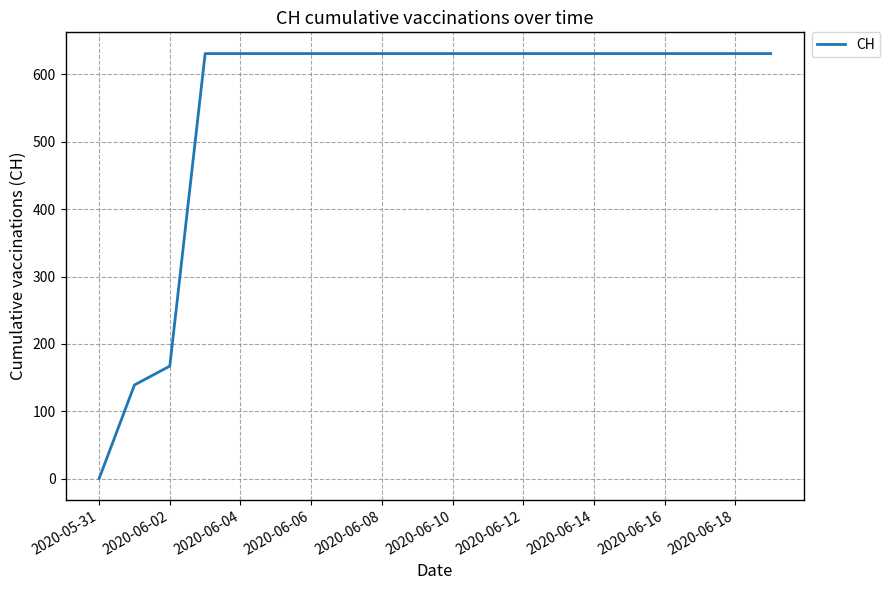

Does the chart have visible grid lines?

Yes